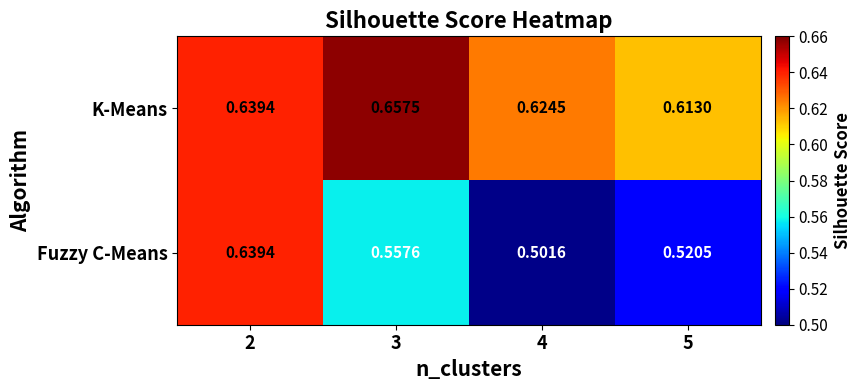

List the series in order of their overall mean, lowest first.

Fuzzy C-Means, K-Means